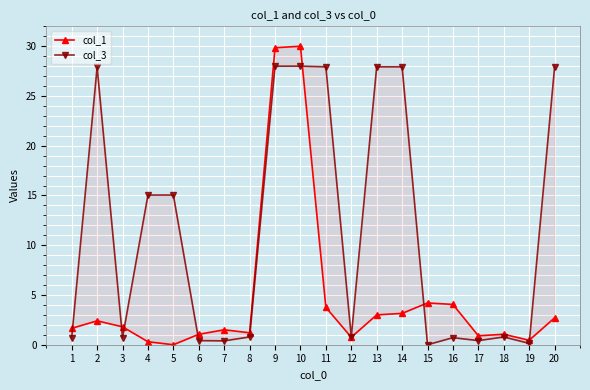

Rank the categories by col_1 value from lowest to highest.

5, 4, 19, 12, 17, 6, 18, 8, 7, 1, 3, 2, 20, 13, 14, 11, 16, 15, 9, 10